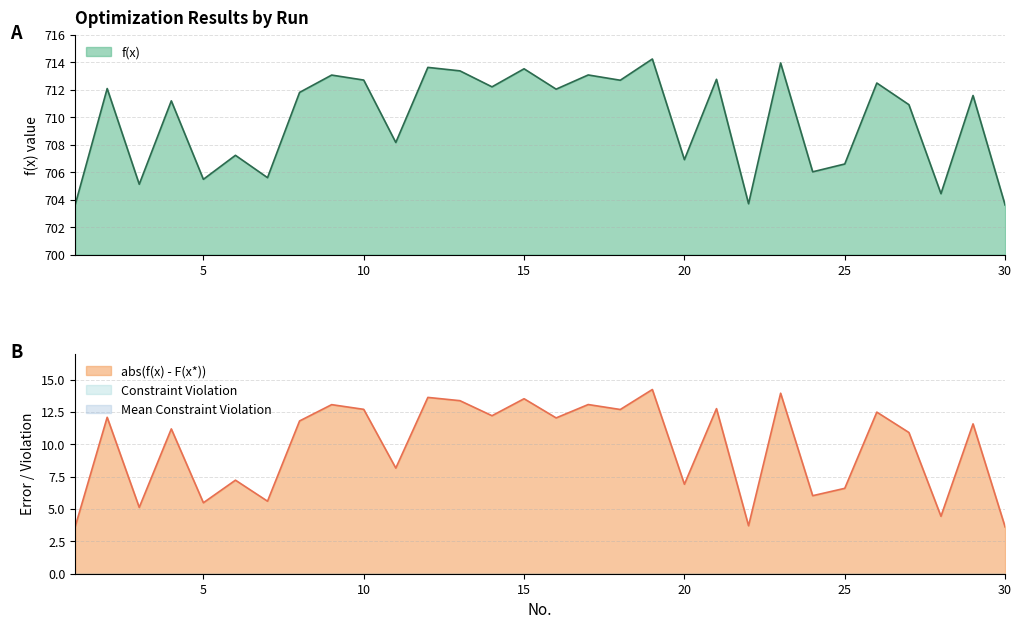

Where is f(x) nearest to the value 708?

11